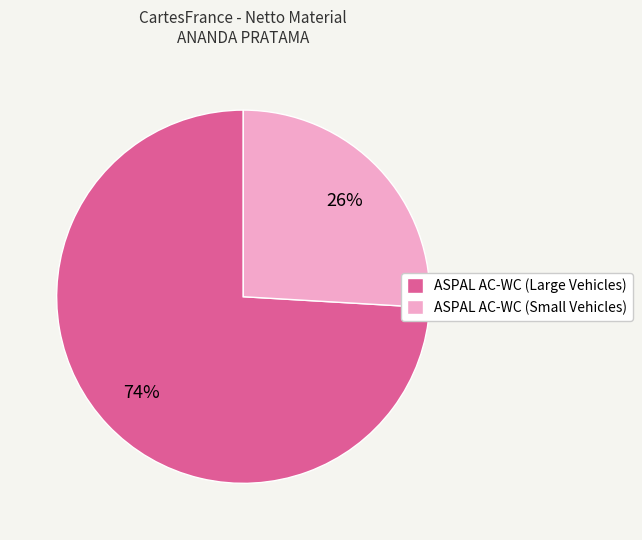

To the nearest percent, what percentage of the pie is ASPAL AC-WC (Large Vehicles)?

74%